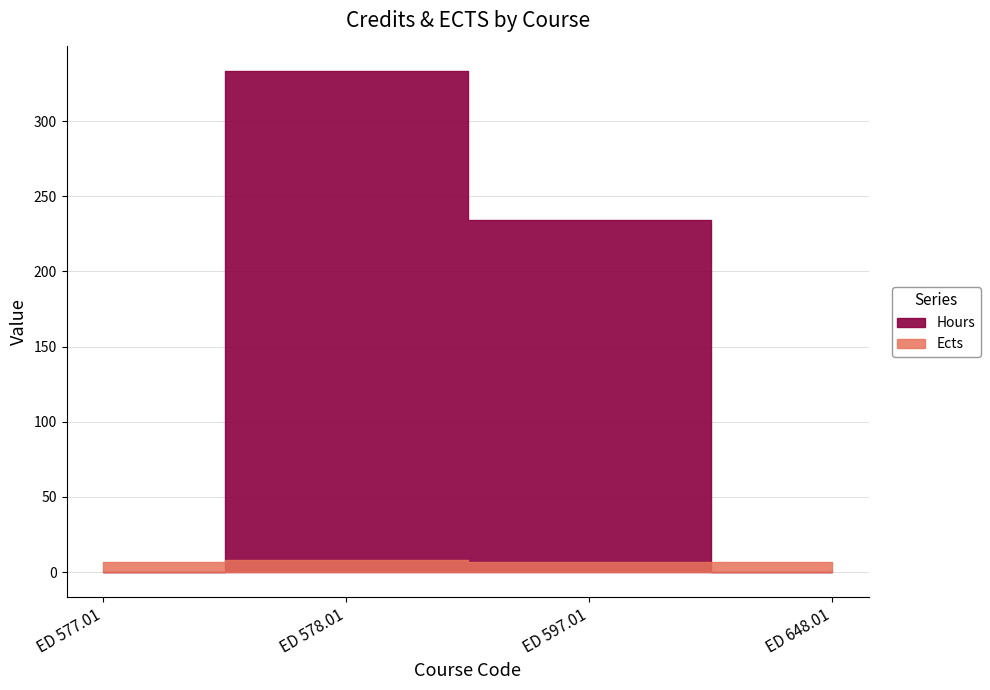

What is the label of the 2nd point from the right?

ED 597.01